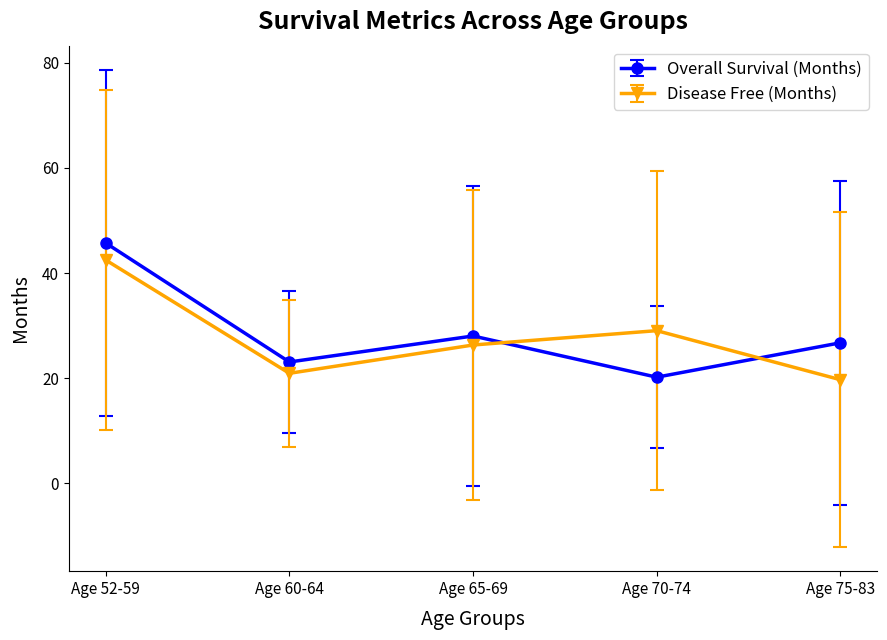

True or false: Overall Survival (Months) has a value of 72.0 at Age 70-74.

False